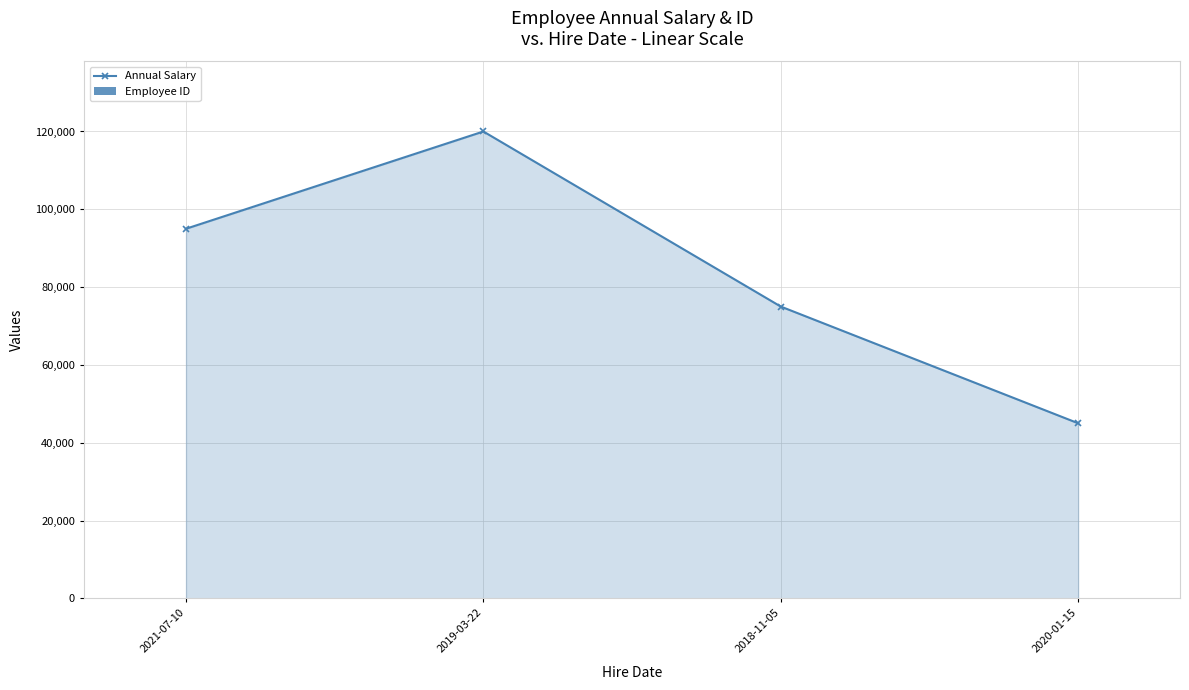

Which series has the largest total across all categories?

Annual Salary